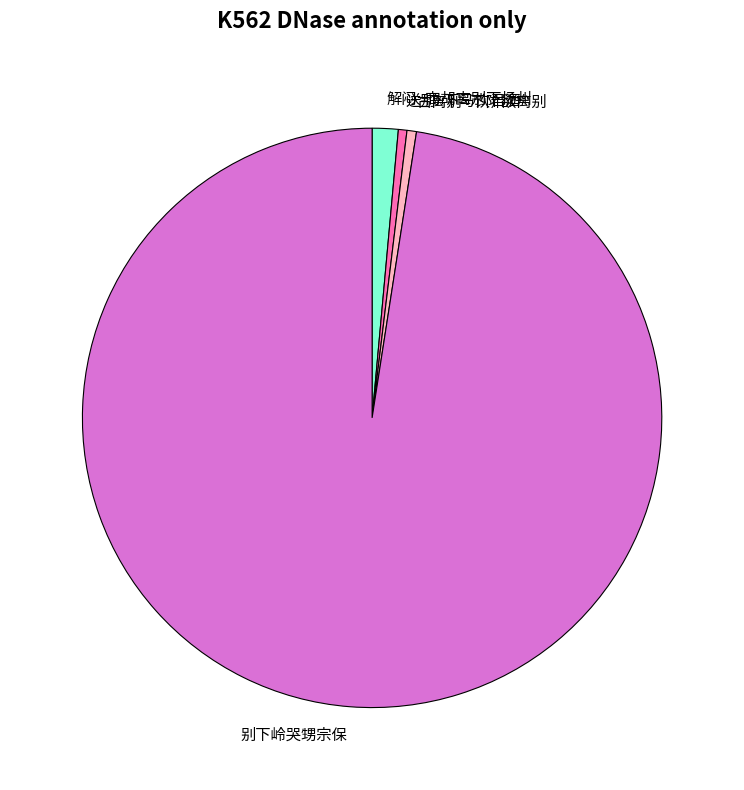

True or false: 古离别·下阶欲离别 accounts for 11% of the total.

False